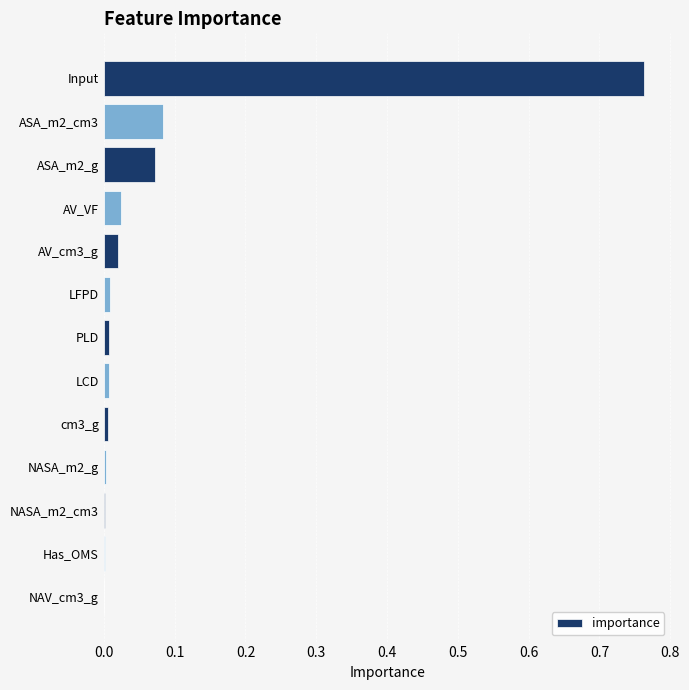

The value at PLD is 0.0. True or false?

True